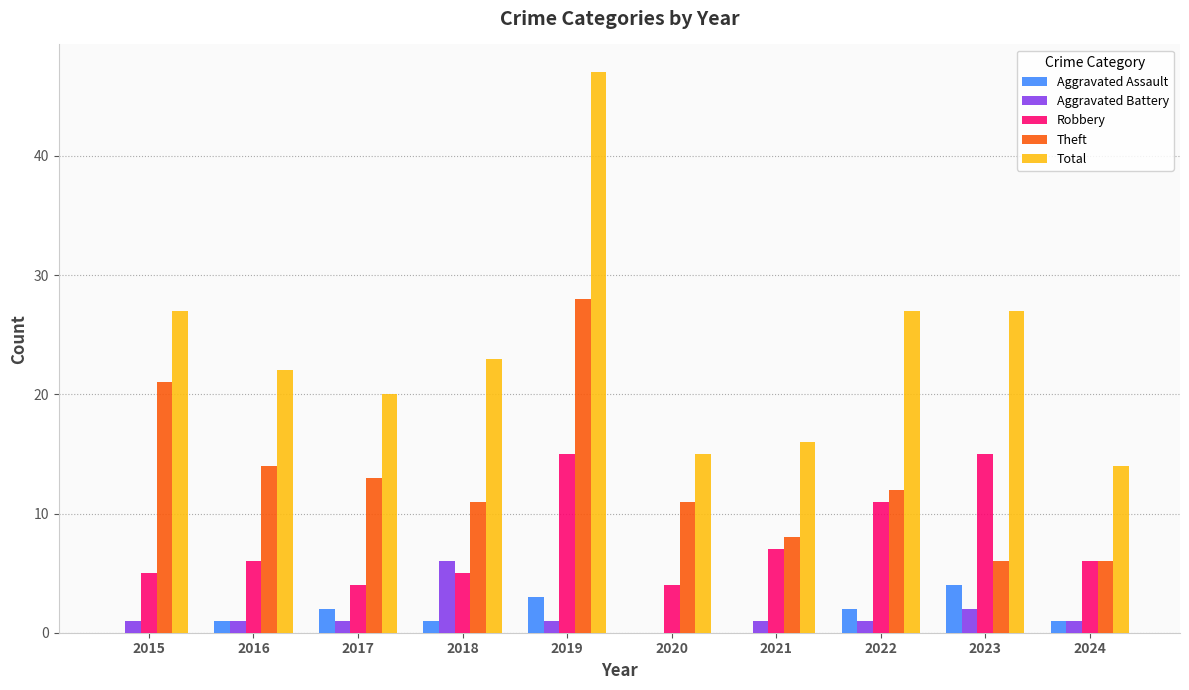

What is the sum of the Theft values at 2020 and 2017?

24